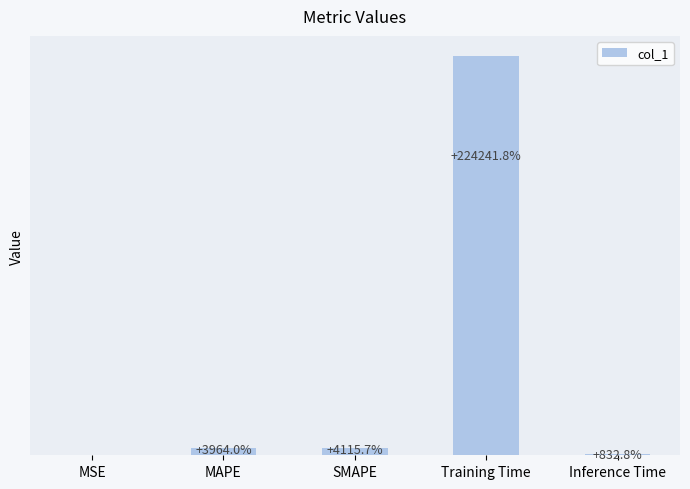

Reading right to left, what are all the values shown in this chart?

Inference Time=0.0	Training Time=4.0	SMAPE=0.1	MAPE=0.1	MSE=0.0